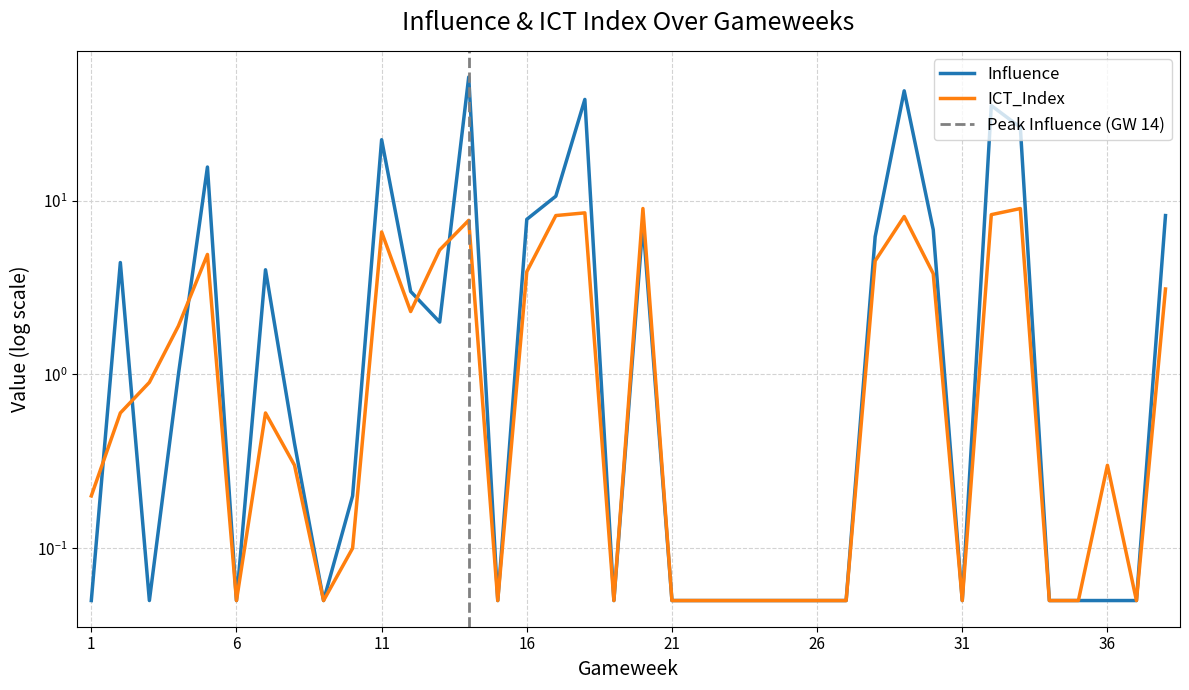

Reading right to left, extract all data points from this chart.

Influence: 8.2	0.1	0.1	0.1	0.1	26.4	35.2	0.1	6.8	42.8	6.2	0.1	0.1	0.1	0.1	0.1	0.1	0.1	7.4	0.1	38.2	10.6	7.8	0.1	51.4	2.0	3.0	22.4	0.2	0.1	0.4	4.0	0.1	15.6	1.0	0.1	4.4	0.1
ICT_Index: 3.1	0.1	0.3	0.1	0.1	9.0	8.3	0.1	3.8	8.1	4.5	0.1	0.1	0.1	0.1	0.1	0.1	0.1	9.0	0.1	8.5	8.2	3.9	0.1	7.7	5.2	2.3	6.6	0.1	0.1	0.3	0.6	0.1	4.9	1.9	0.9	0.6	0.2